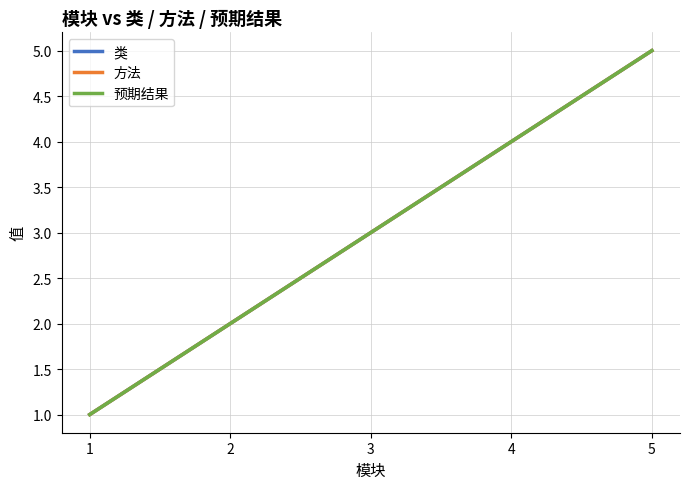

Does the chart display data point markers on the line(s)?

No